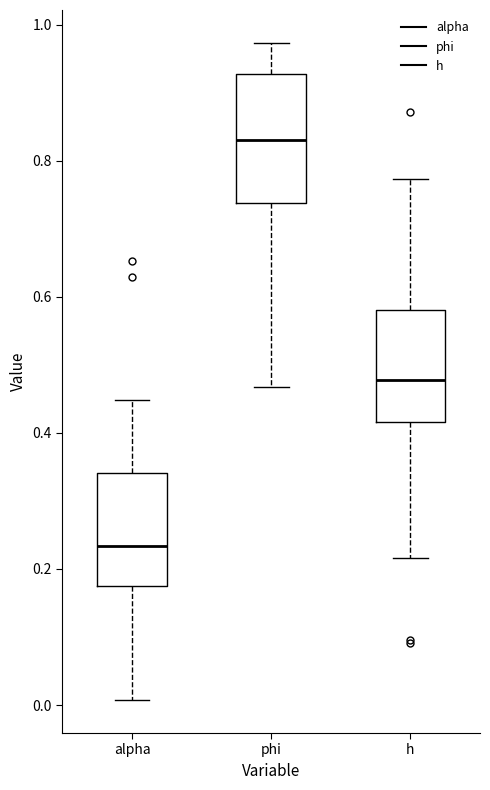

Where does the lower whisker of the box for h end on the y-axis? The values are not printed on the chart, so give them approximately, as read against the axis.

0.22